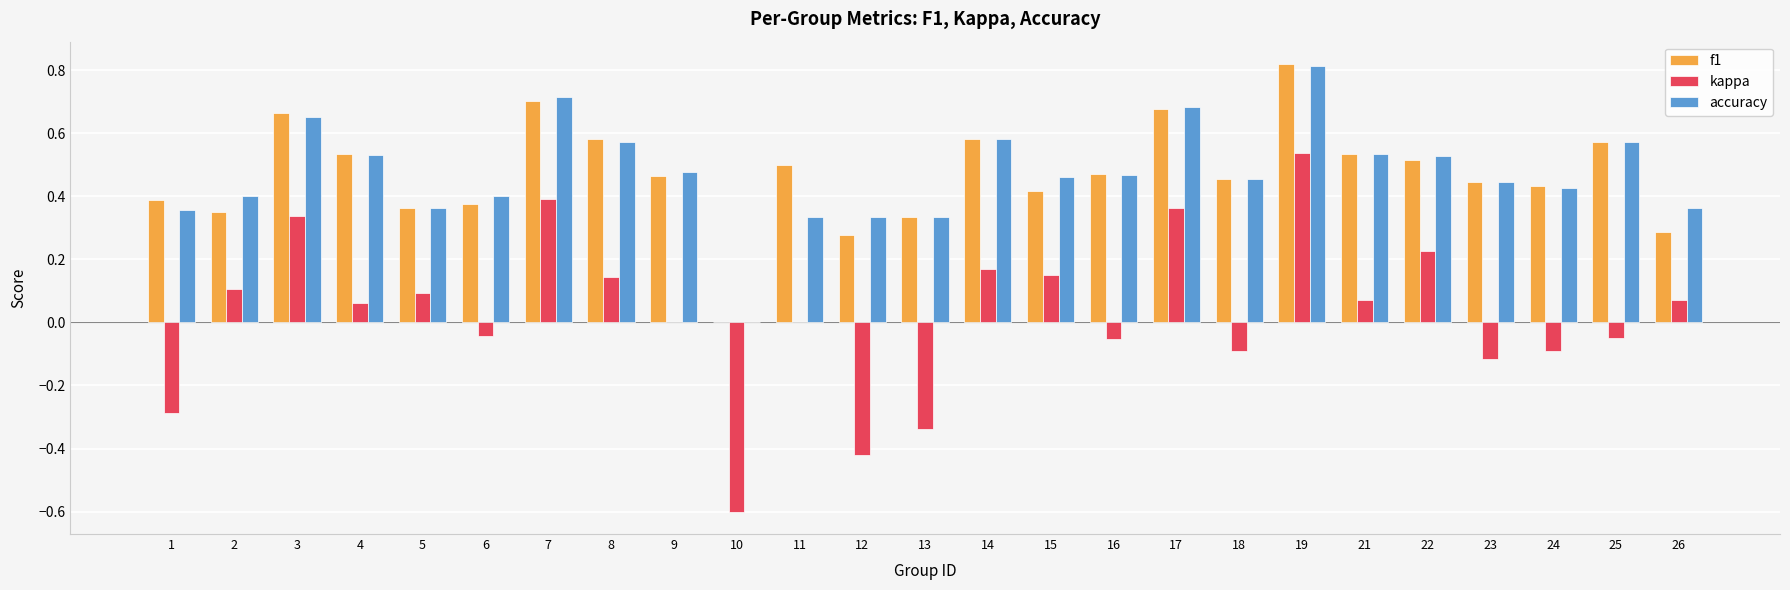

At which label does kappa reach its peak?

19